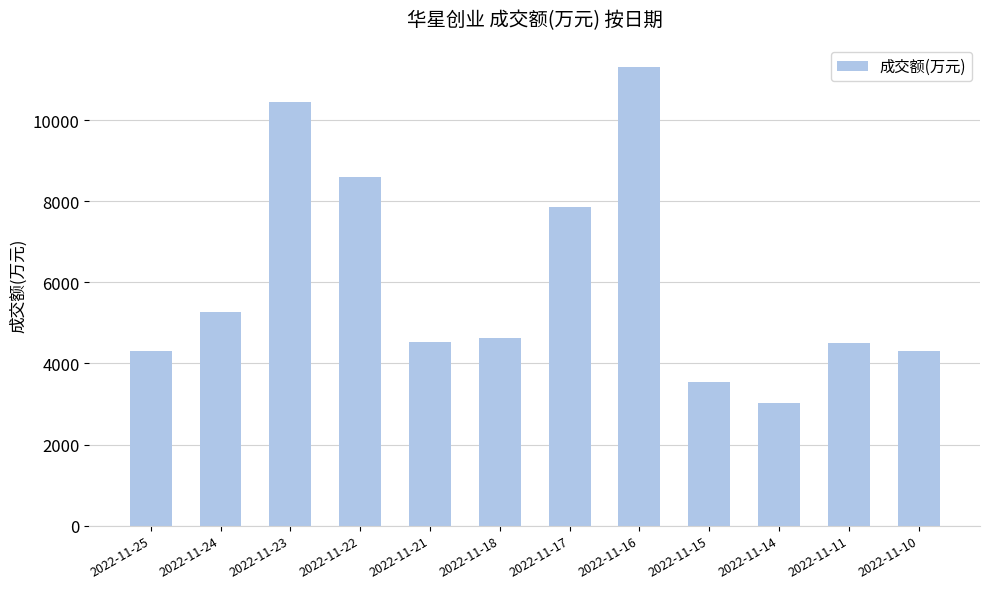

How many data points does each series have?

12